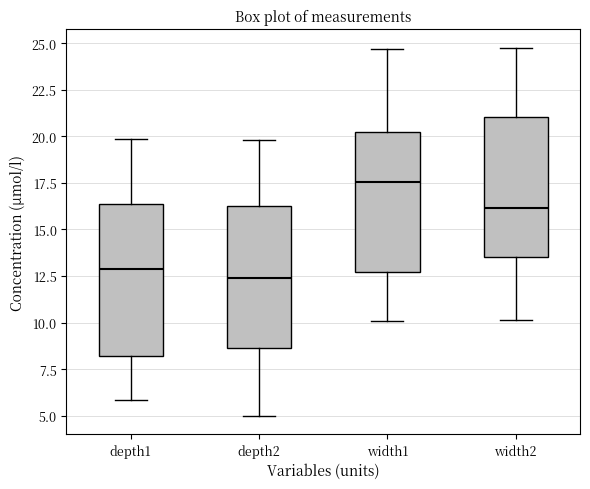

Which box has the highest median line?

width1